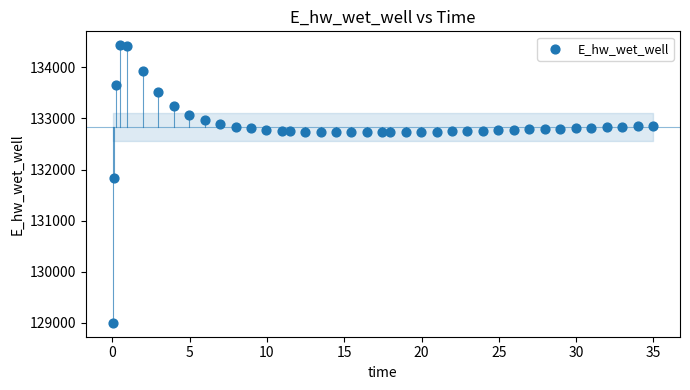

What Y value in the scatter plot is closest to 131715?

131833.4